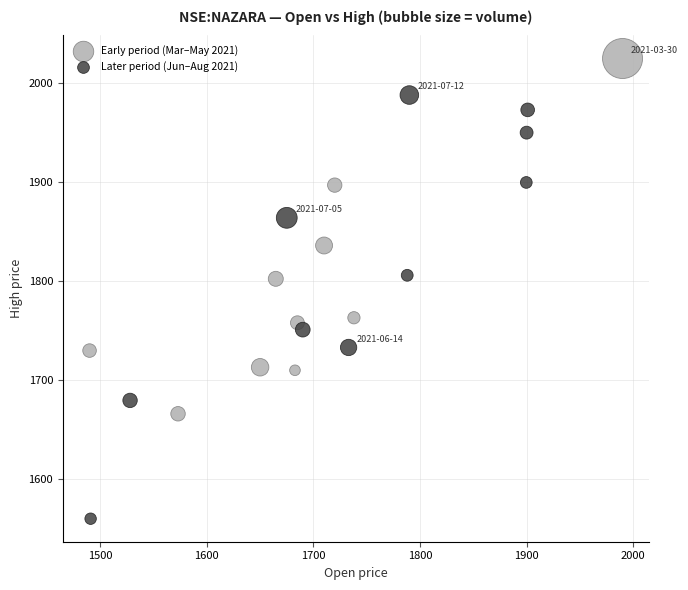

Which series contains the highest Y value?

Early period (Mar–May 2021)